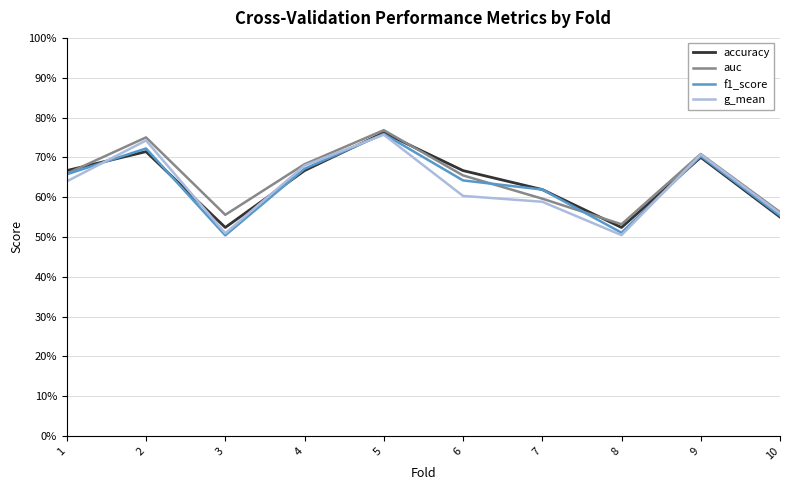

What is the greatest value displayed?

0.8